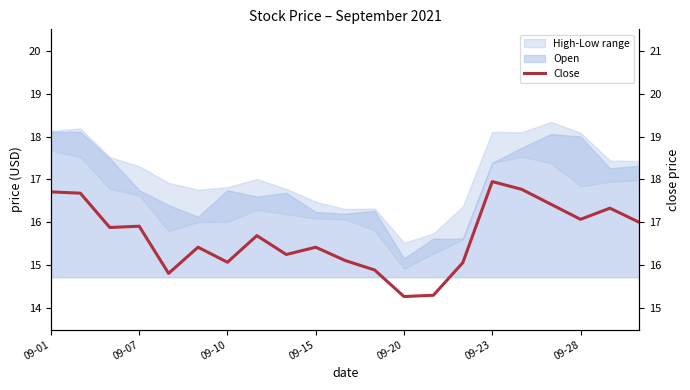

What is the greatest value displayed?

17.9